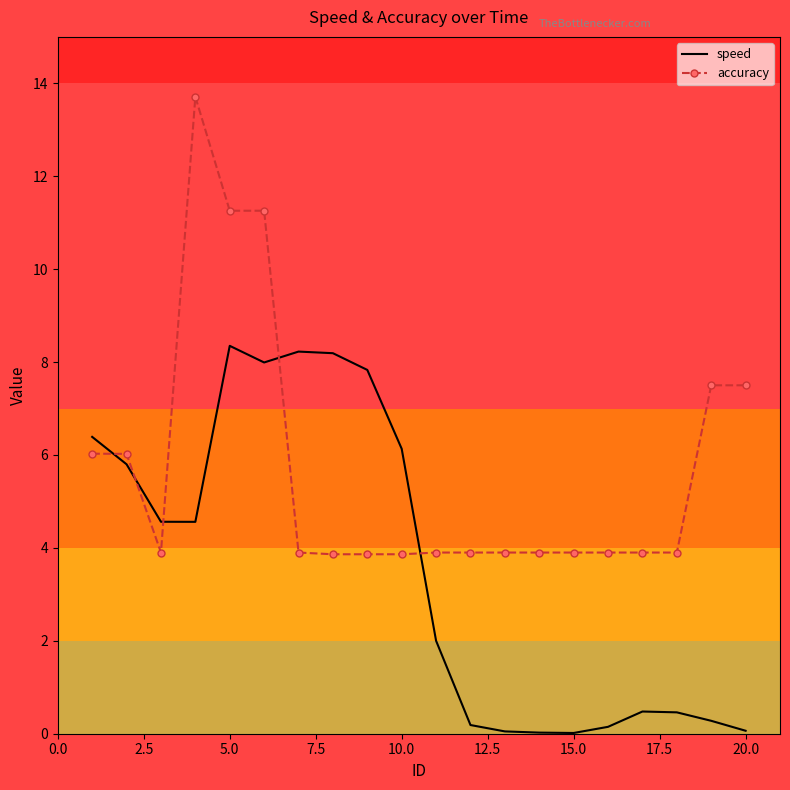

What is the difference between the maximum and second lowest values in the speed series?

8.3